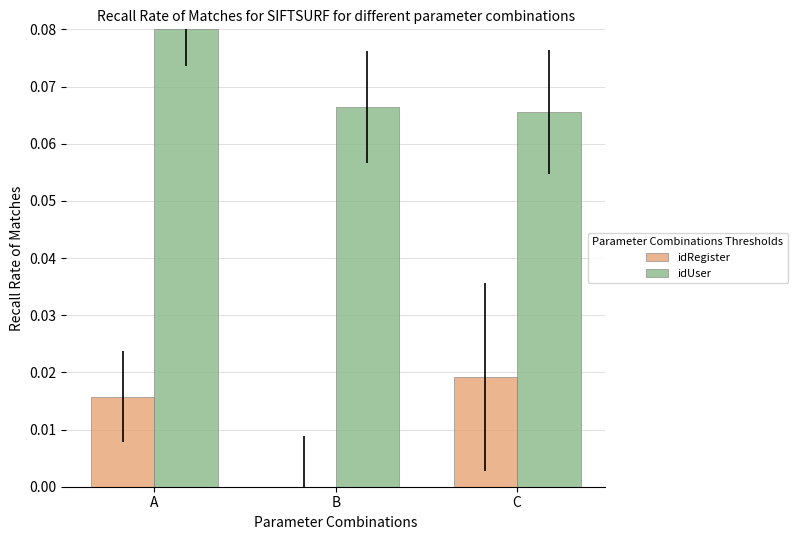

At which category is the sum across all series the highest?

A